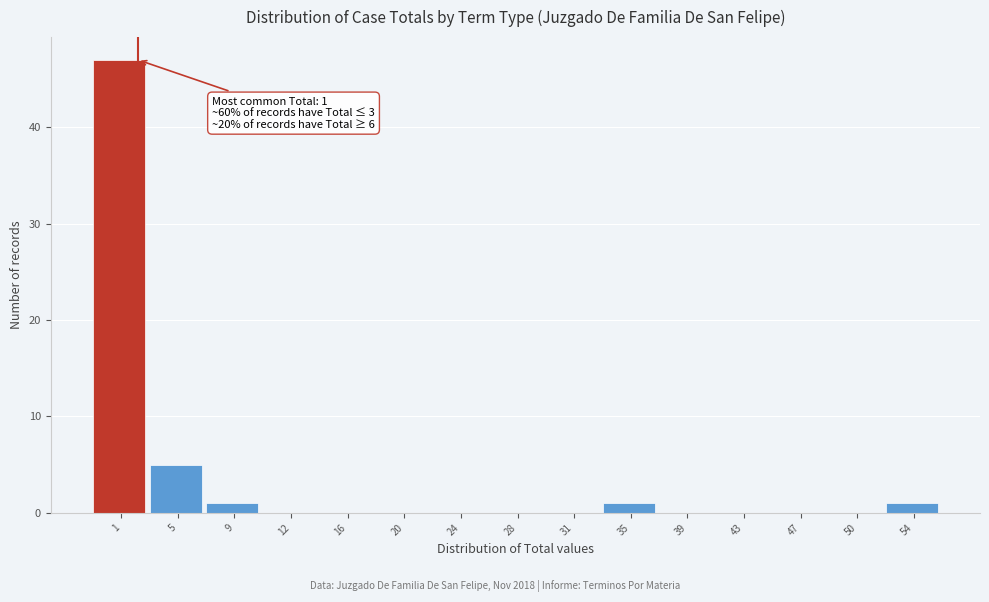

Reading left to right, extract all data points from this chart.

1=47	5=5	9=1	12=0	16=0	20=0	24=0	28=0	31=0	35=1	39=0	43=0	47=0	50=0	54=1